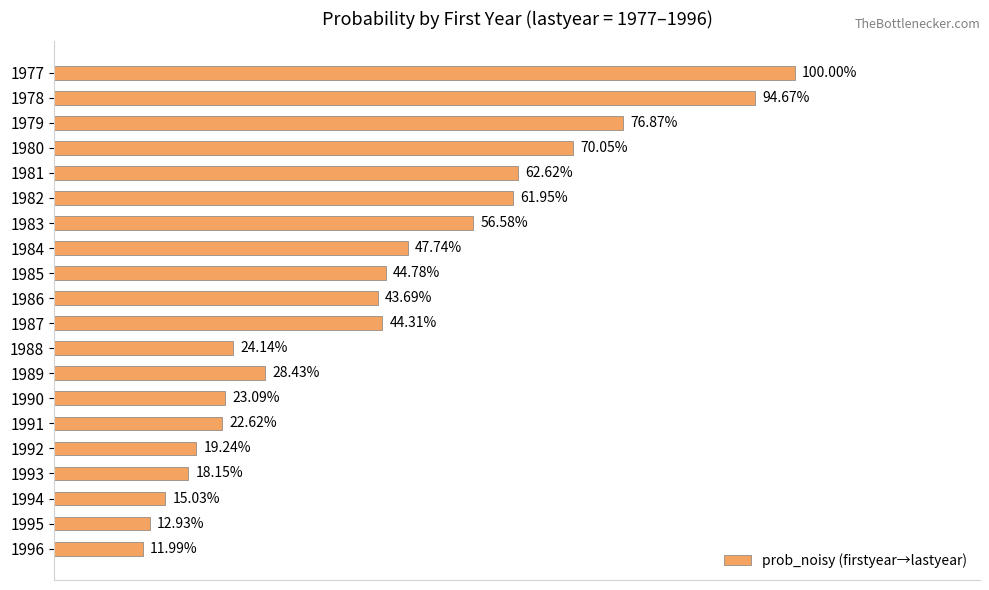

Are the bars horizontal?

Yes